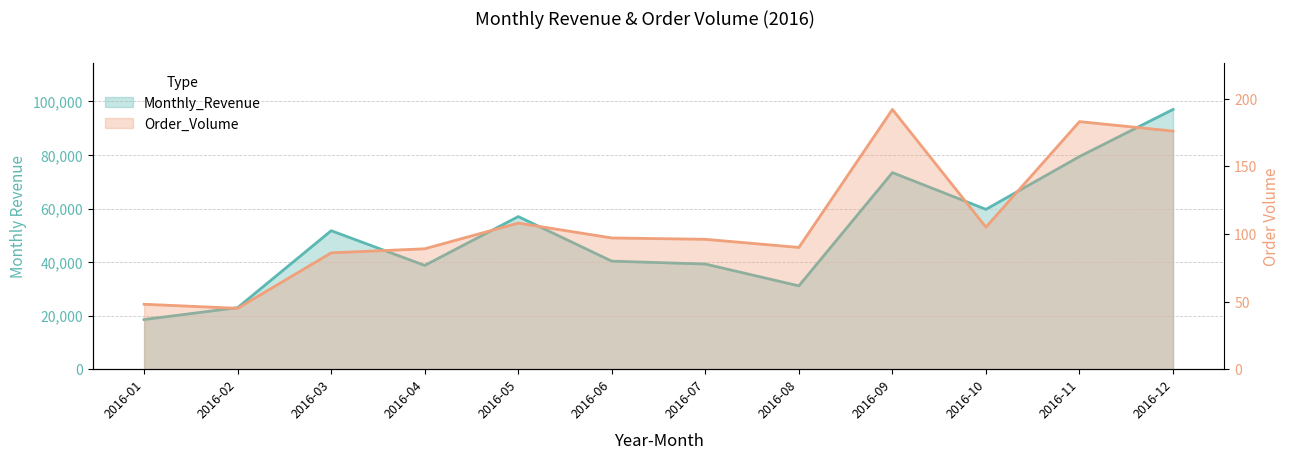

Which series has the widest spread of values?

Monthly_Revenue